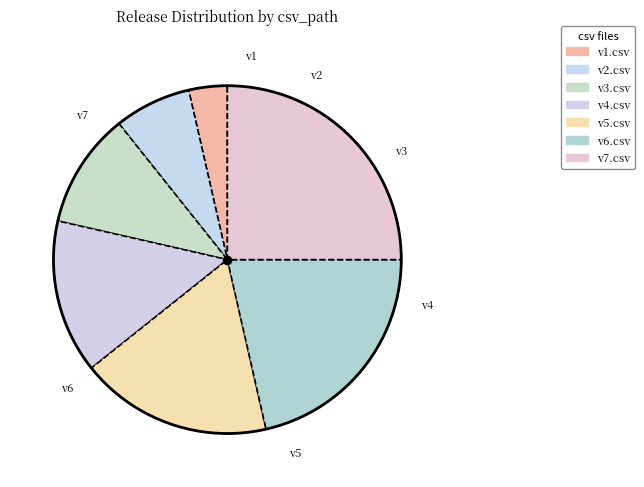

How many segments does this pie chart have?

7